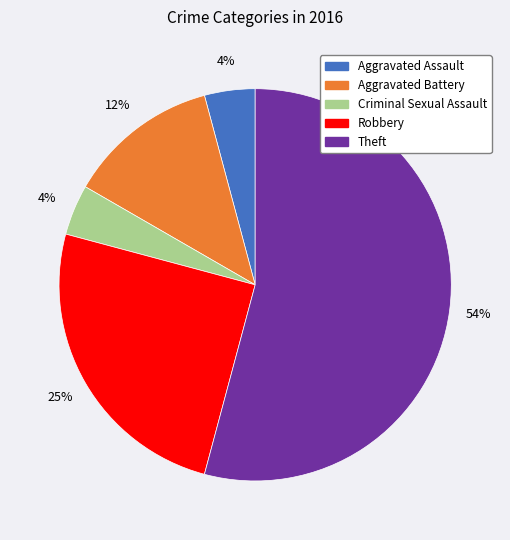

To the nearest percent, what portion does Robbery represent?

25%